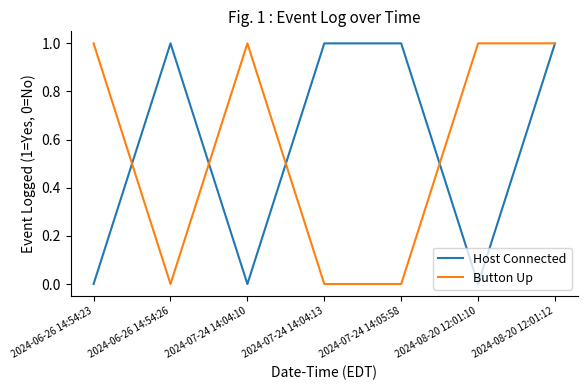

What is the difference between the highest and lowest values at 2024-06-26 14:54:26?

1